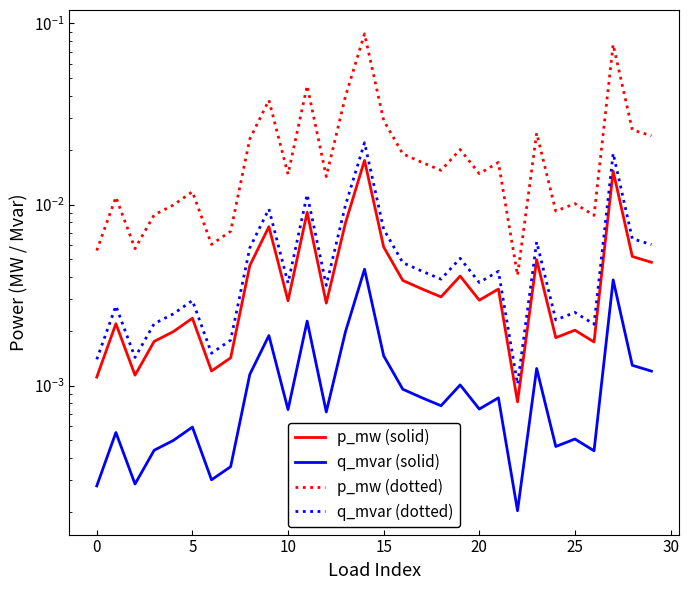

How many data points does each series have?

30